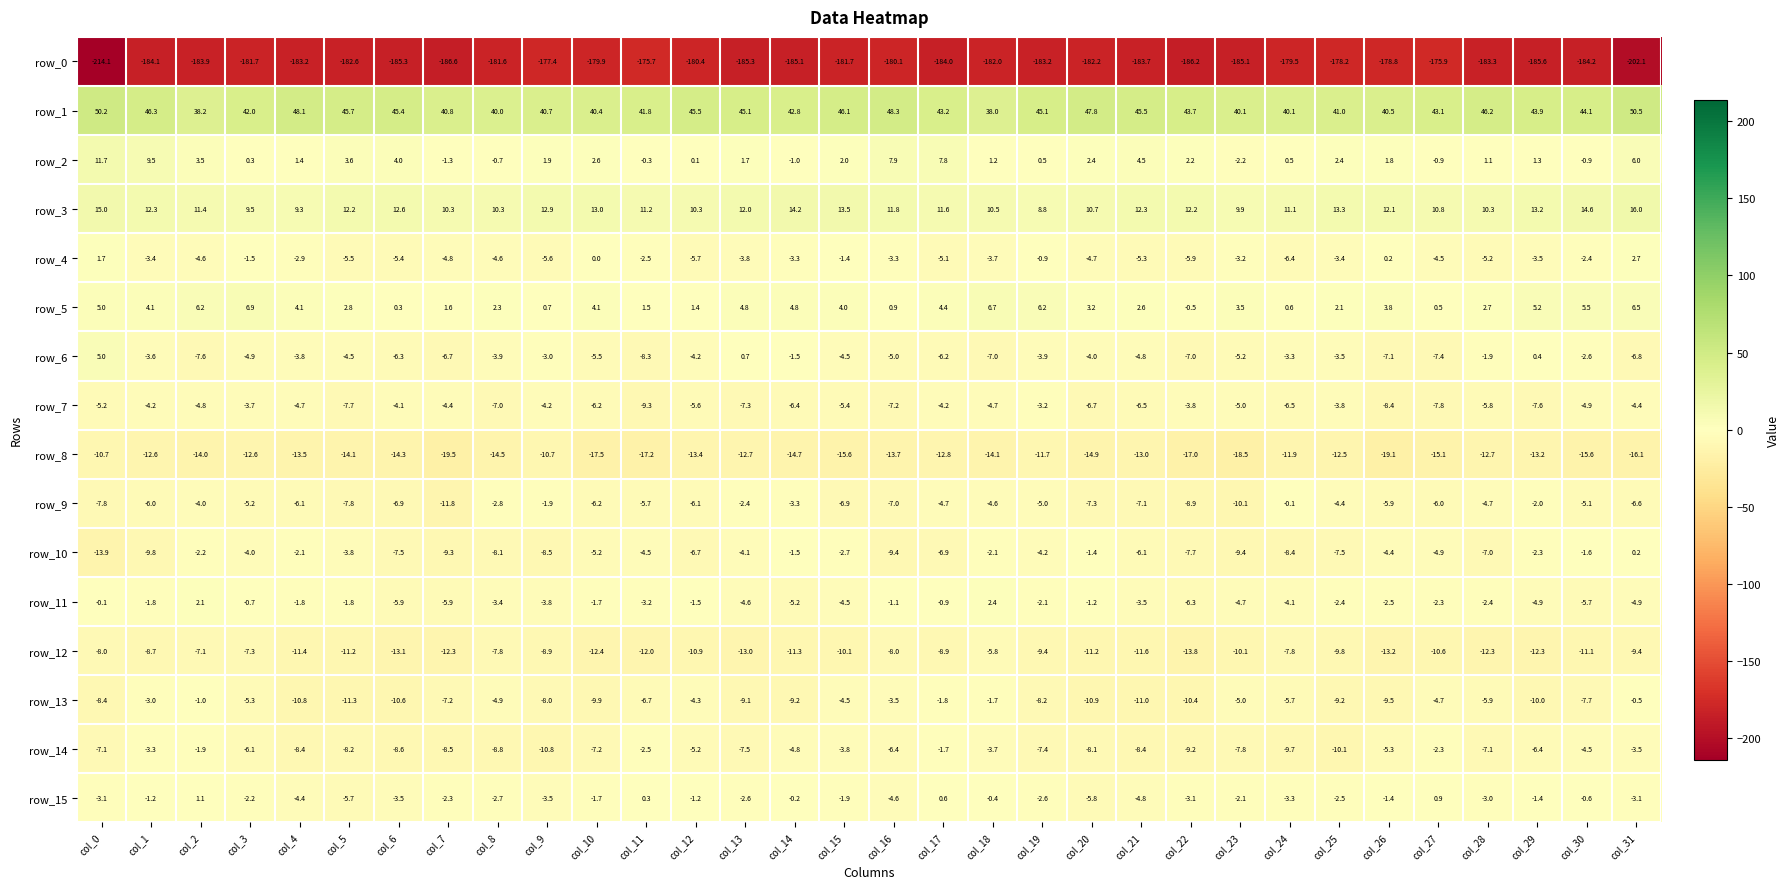

Reading right to left, transcribe all the data shown in this chart.

row_0: col_31=-202.1	col_30=-184.2	col_29=-185.6	col_28=-183.3	col_27=-175.9	col_26=-178.8	col_25=-178.2	col_24=-179.5	col_23=-185.1	col_22=-186.2	col_21=-183.7	col_20=-182.2	col_19=-183.2	col_18=-182.0	col_17=-184.0	col_16=-180.1	col_15=-181.7	col_14=-185.1	col_13=-185.3	col_12=-180.4	col_11=-175.7	col_10=-179.9	col_9=-177.4	col_8=-181.6	col_7=-186.6	col_6=-185.3	col_5=-182.6	col_4=-183.2	col_3=-181.7	col_2=-183.9	col_1=-184.1	col_0=-214.1
row_1: col_31=50.5	col_30=44.1	col_29=43.9	col_28=46.2	col_27=43.1	col_26=40.5	col_25=41.0	col_24=40.1	col_23=40.1	col_22=43.7	col_21=45.5	col_20=47.8	col_19=45.1	col_18=38.0	col_17=43.2	col_16=48.3	col_15=46.1	col_14=42.8	col_13=45.1	col_12=45.5	col_11=41.8	col_10=40.4	col_9=40.7	col_8=40.0	col_7=40.8	col_6=45.4	col_5=45.7	col_4=48.1	col_3=42.0	col_2=38.2	col_1=46.3	col_0=50.2
row_2: col_31=6.0	col_30=-0.9	col_29=1.3	col_28=1.1	col_27=-0.9	col_26=1.8	col_25=2.4	col_24=0.5	col_23=-2.2	col_22=2.2	col_21=4.5	col_20=2.4	col_19=0.5	col_18=1.2	col_17=7.8	col_16=7.9	col_15=2.0	col_14=-1.0	col_13=1.7	col_12=0.1	col_11=-0.3	col_10=2.6	col_9=1.9	col_8=-0.7	col_7=-1.3	col_6=4.0	col_5=3.6	col_4=1.4	col_3=0.3	col_2=3.5	col_1=9.5	col_0=11.7
row_3: col_31=16.0	col_30=14.6	col_29=13.2	col_28=10.3	col_27=10.8	col_26=12.1	col_25=13.3	col_24=11.1	col_23=9.9	col_22=12.2	col_21=12.3	col_20=10.7	col_19=8.8	col_18=10.5	col_17=11.6	col_16=11.8	col_15=13.5	col_14=14.2	col_13=12.0	col_12=10.3	col_11=11.2	col_10=13.0	col_9=12.9	col_8=10.3	col_7=10.3	col_6=12.6	col_5=12.2	col_4=9.3	col_3=9.5	col_2=11.4	col_1=12.3	col_0=15.0
row_4: col_31=2.7	col_30=-2.4	col_29=-3.5	col_28=-5.2	col_27=-4.5	col_26=0.2	col_25=-3.4	col_24=-6.4	col_23=-3.2	col_22=-5.9	col_21=-5.3	col_20=-4.7	col_19=-0.9	col_18=-3.7	col_17=-5.1	col_16=-3.3	col_15=-1.4	col_14=-3.3	col_13=-3.8	col_12=-5.7	col_11=-2.5	col_10=0.0	col_9=-5.6	col_8=-4.6	col_7=-4.8	col_6=-5.4	col_5=-5.5	col_4=-2.9	col_3=-1.5	col_2=-4.6	col_1=-3.4	col_0=1.7
row_5: col_31=6.5	col_30=5.5	col_29=5.2	col_28=2.7	col_27=0.5	col_26=3.8	col_25=2.1	col_24=0.6	col_23=3.5	col_22=-0.5	col_21=2.6	col_20=3.2	col_19=6.2	col_18=6.7	col_17=4.4	col_16=0.9	col_15=4.0	col_14=4.8	col_13=4.8	col_12=1.4	col_11=1.5	col_10=4.1	col_9=0.7	col_8=2.3	col_7=1.6	col_6=0.3	col_5=2.8	col_4=4.1	col_3=6.9	col_2=6.2	col_1=4.1	col_0=5.0
row_6: col_31=-6.8	col_30=-2.6	col_29=0.4	col_28=-1.9	col_27=-7.4	col_26=-7.1	col_25=-3.5	col_24=-3.3	col_23=-5.2	col_22=-7.0	col_21=-4.8	col_20=-4.0	col_19=-3.9	col_18=-7.0	col_17=-6.2	col_16=-5.0	col_15=-4.5	col_14=-1.5	col_13=0.7	col_12=-4.2	col_11=-8.3	col_10=-5.5	col_9=-3.0	col_8=-3.9	col_7=-6.7	col_6=-6.3	col_5=-4.5	col_4=-3.8	col_3=-4.9	col_2=-7.6	col_1=-3.6	col_0=5.0
row_7: col_31=-4.4	col_30=-4.9	col_29=-7.6	col_28=-5.8	col_27=-7.8	col_26=-8.4	col_25=-3.8	col_24=-6.5	col_23=-5.0	col_22=-3.8	col_21=-6.5	col_20=-6.7	col_19=-3.2	col_18=-4.7	col_17=-4.2	col_16=-7.2	col_15=-5.4	col_14=-6.4	col_13=-7.3	col_12=-5.6	col_11=-9.3	col_10=-6.2	col_9=-4.2	col_8=-7.0	col_7=-4.4	col_6=-4.1	col_5=-7.7	col_4=-4.7	col_3=-3.7	col_2=-4.8	col_1=-4.2	col_0=-5.2
row_8: col_31=-16.1	col_30=-15.6	col_29=-13.2	col_28=-12.7	col_27=-15.1	col_26=-19.1	col_25=-12.5	col_24=-11.9	col_23=-18.5	col_22=-17.0	col_21=-13.0	col_20=-14.9	col_19=-11.7	col_18=-14.1	col_17=-12.8	col_16=-13.7	col_15=-15.6	col_14=-14.7	col_13=-12.7	col_12=-13.4	col_11=-17.2	col_10=-17.5	col_9=-10.7	col_8=-14.5	col_7=-19.5	col_6=-14.3	col_5=-14.1	col_4=-13.5	col_3=-12.6	col_2=-14.0	col_1=-12.6	col_0=-10.7
row_9: col_31=-6.6	col_30=-5.1	col_29=-2.0	col_28=-4.7	col_27=-6.0	col_26=-5.9	col_25=-4.4	col_24=-0.1	col_23=-10.1	col_22=-8.9	col_21=-7.1	col_20=-7.3	col_19=-5.0	col_18=-4.6	col_17=-4.7	col_16=-7.0	col_15=-6.9	col_14=-3.3	col_13=-2.4	col_12=-6.1	col_11=-5.7	col_10=-6.2	col_9=-1.9	col_8=-2.8	col_7=-11.8	col_6=-6.9	col_5=-7.8	col_4=-6.1	col_3=-5.2	col_2=-4.0	col_1=-6.0	col_0=-7.8
row_10: col_31=0.2	col_30=-1.6	col_29=-2.3	col_28=-7.0	col_27=-4.9	col_26=-4.4	col_25=-7.5	col_24=-8.4	col_23=-9.4	col_22=-7.7	col_21=-6.1	col_20=-1.4	col_19=-4.2	col_18=-2.1	col_17=-6.9	col_16=-9.4	col_15=-2.7	col_14=-1.5	col_13=-4.1	col_12=-6.7	col_11=-4.5	col_10=-5.2	col_9=-8.5	col_8=-8.1	col_7=-9.3	col_6=-7.5	col_5=-3.8	col_4=-2.1	col_3=-4.0	col_2=-2.2	col_1=-9.8	col_0=-13.9
row_11: col_31=-4.9	col_30=-5.7	col_29=-4.9	col_28=-2.4	col_27=-2.3	col_26=-2.5	col_25=-2.4	col_24=-4.1	col_23=-4.7	col_22=-6.3	col_21=-3.5	col_20=-1.2	col_19=-2.1	col_18=2.4	col_17=-0.9	col_16=-1.1	col_15=-4.5	col_14=-5.2	col_13=-4.6	col_12=-1.5	col_11=-3.2	col_10=-1.7	col_9=-3.8	col_8=-3.4	col_7=-5.9	col_6=-5.9	col_5=-1.8	col_4=-1.8	col_3=-0.7	col_2=2.1	col_1=-1.8	col_0=-0.1
row_12: col_31=-9.4	col_30=-11.1	col_29=-12.3	col_28=-12.3	col_27=-10.6	col_26=-13.2	col_25=-9.8	col_24=-7.8	col_23=-10.1	col_22=-13.8	col_21=-11.6	col_20=-11.2	col_19=-9.4	col_18=-5.8	col_17=-8.9	col_16=-8.0	col_15=-10.1	col_14=-11.3	col_13=-13.0	col_12=-10.9	col_11=-12.0	col_10=-12.4	col_9=-8.9	col_8=-7.8	col_7=-12.3	col_6=-13.1	col_5=-11.2	col_4=-11.4	col_3=-7.3	col_2=-7.1	col_1=-8.7	col_0=-8.0
row_13: col_31=-0.5	col_30=-7.7	col_29=-10.0	col_28=-5.9	col_27=-4.7	col_26=-9.5	col_25=-9.2	col_24=-5.7	col_23=-5.0	col_22=-10.4	col_21=-11.0	col_20=-10.9	col_19=-8.2	col_18=-1.7	col_17=-1.8	col_16=-3.5	col_15=-4.5	col_14=-9.2	col_13=-9.1	col_12=-4.3	col_11=-6.7	col_10=-9.9	col_9=-8.0	col_8=-4.9	col_7=-7.2	col_6=-10.6	col_5=-11.3	col_4=-10.8	col_3=-5.3	col_2=-1.0	col_1=-3.0	col_0=-8.4
row_14: col_31=-3.5	col_30=-4.5	col_29=-6.4	col_28=-7.1	col_27=-2.3	col_26=-5.3	col_25=-10.1	col_24=-9.7	col_23=-7.8	col_22=-9.2	col_21=-8.4	col_20=-8.1	col_19=-7.4	col_18=-3.7	col_17=-1.7	col_16=-6.4	col_15=-3.8	col_14=-4.8	col_13=-7.5	col_12=-5.2	col_11=-2.5	col_10=-7.2	col_9=-10.8	col_8=-8.8	col_7=-8.5	col_6=-8.6	col_5=-8.2	col_4=-8.4	col_3=-6.1	col_2=-1.9	col_1=-3.3	col_0=-7.1
row_15: col_31=-3.1	col_30=-0.6	col_29=-1.4	col_28=-3.0	col_27=0.9	col_26=-1.4	col_25=-2.5	col_24=-3.3	col_23=-2.1	col_22=-3.1	col_21=-4.8	col_20=-5.8	col_19=-2.6	col_18=-0.4	col_17=0.6	col_16=-4.6	col_15=-1.9	col_14=-0.2	col_13=-2.6	col_12=-1.2	col_11=0.3	col_10=-1.7	col_9=-3.5	col_8=-2.7	col_7=-2.3	col_6=-3.5	col_5=-5.7	col_4=-4.4	col_3=-2.2	col_2=1.1	col_1=-1.2	col_0=-3.1